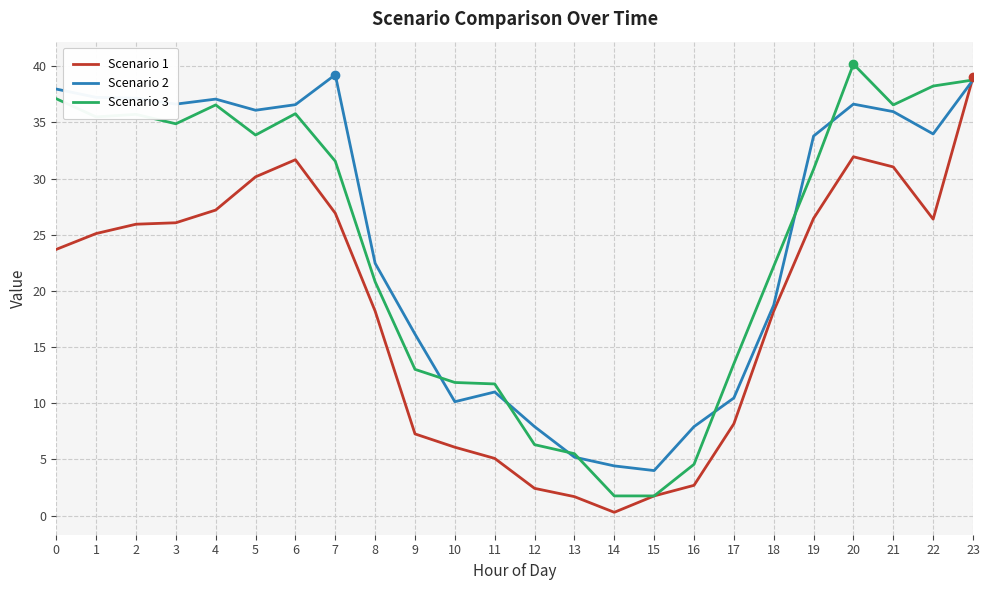

What is the total value across all series at 5?

100.1